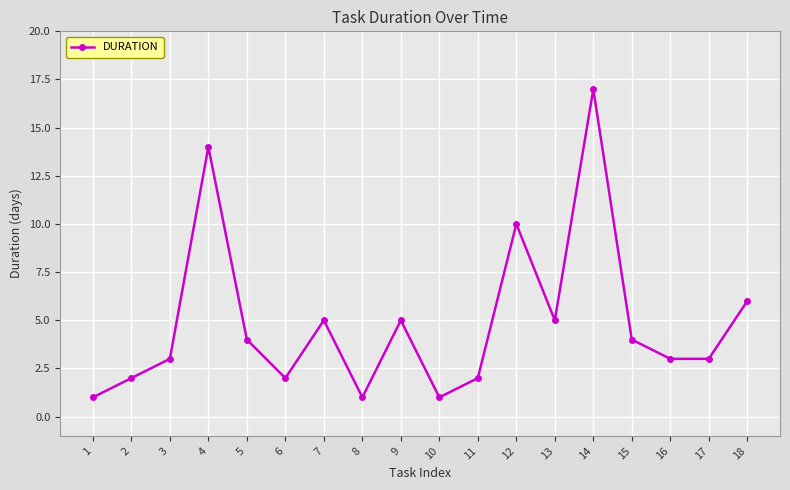

Is this an area chart (filled region under the line)?

No